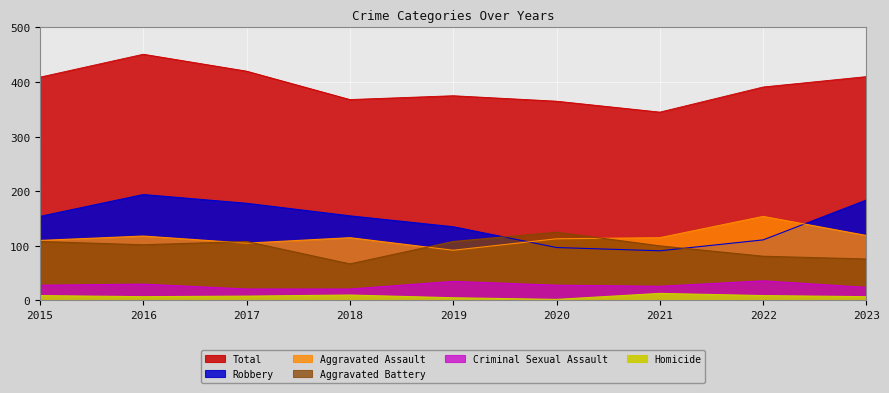

What are all the series names shown in the legend?

Total, Robbery, Aggravated Assault, Aggravated Battery, Criminal Sexual Assault, Homicide